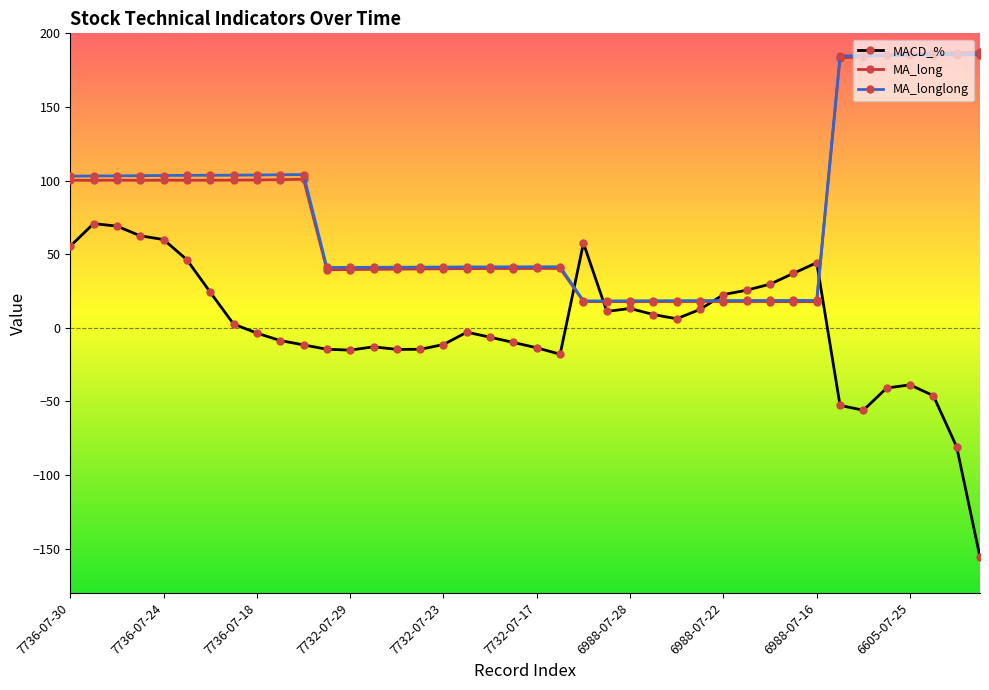

How many intersections are there between MACD_% and MA_longlong?

4